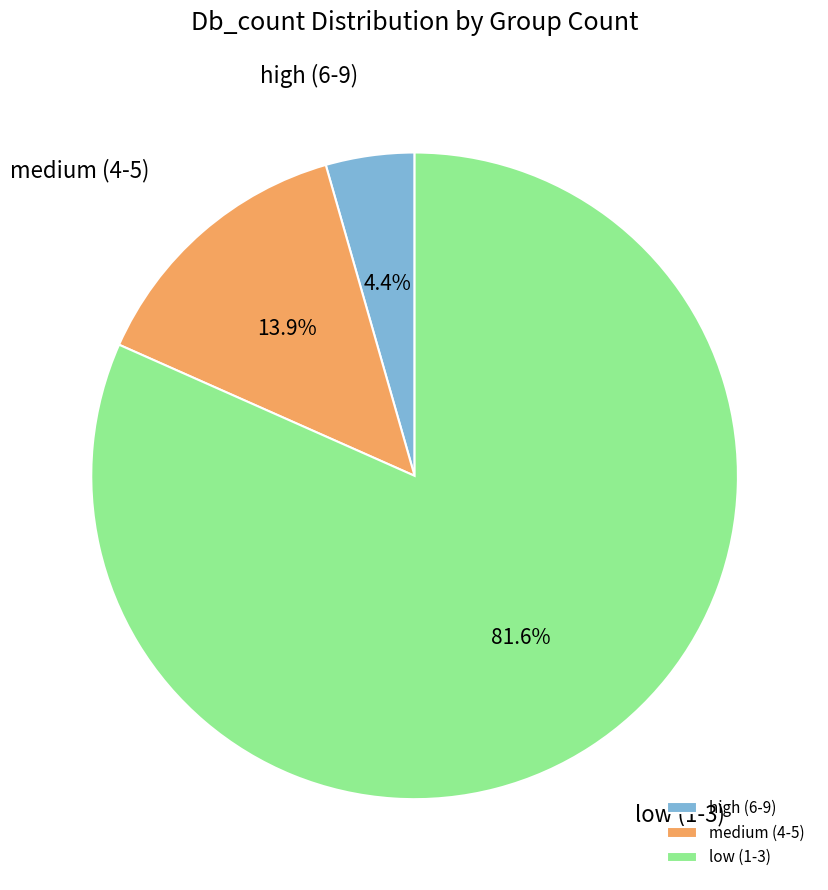

Rank the categories by value from highest to lowest.

low (1-3), medium (4-5), high (6-9)